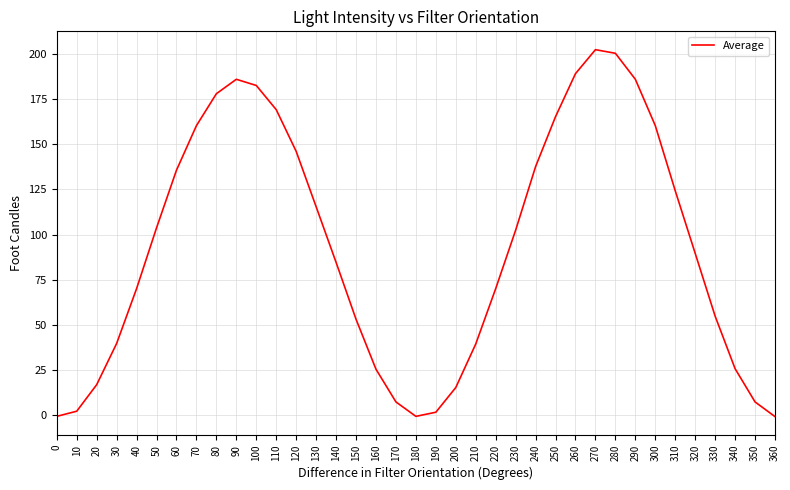

Which has a higher value, 60 or 10?

60